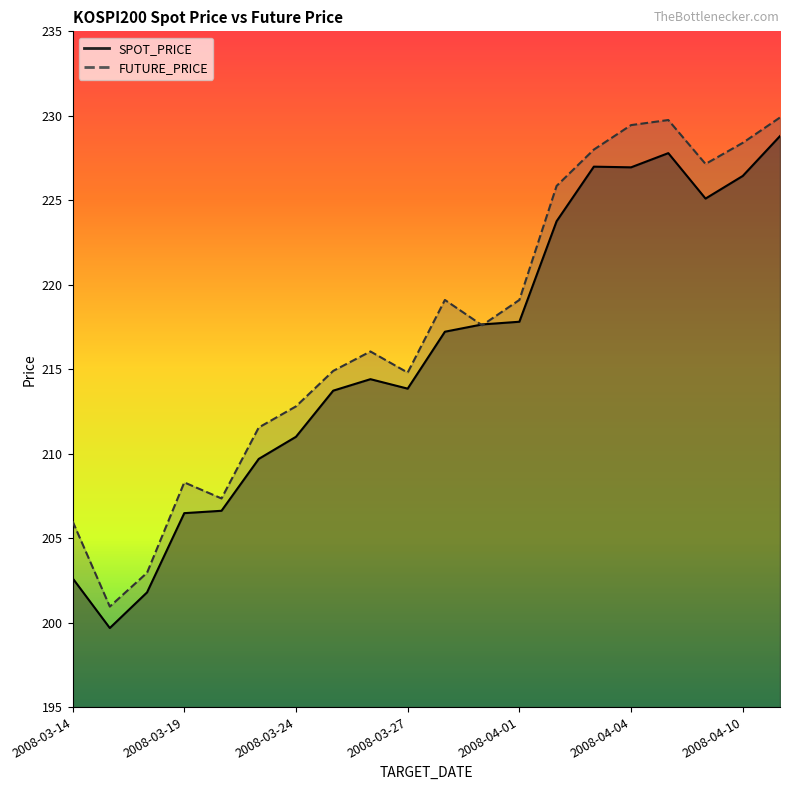

Which series has the largest total across all categories?

FUTURE_PRICE